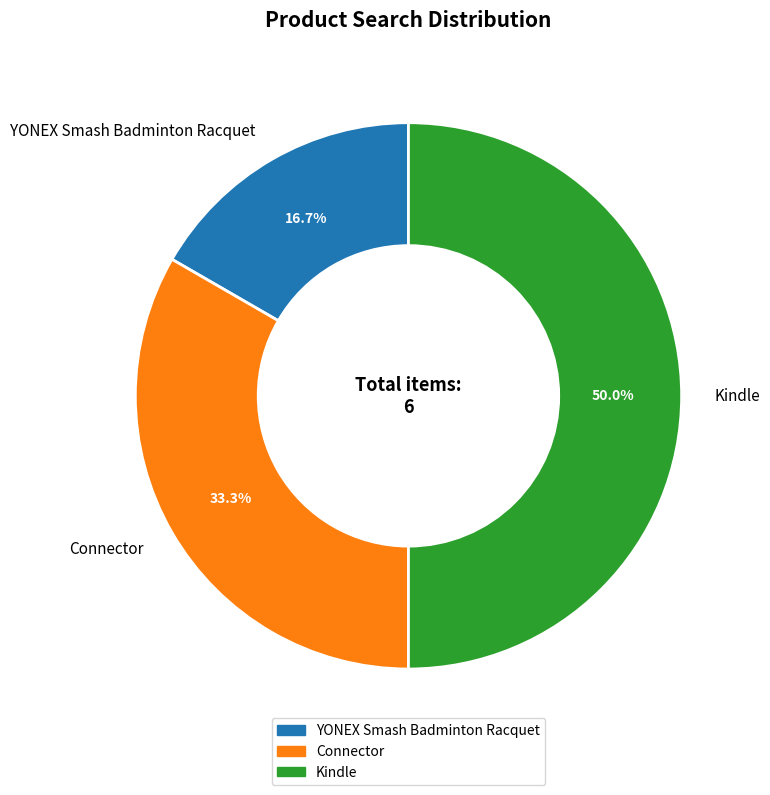

To the nearest percent, what is the difference between the largest and smallest slice percentages?

33%